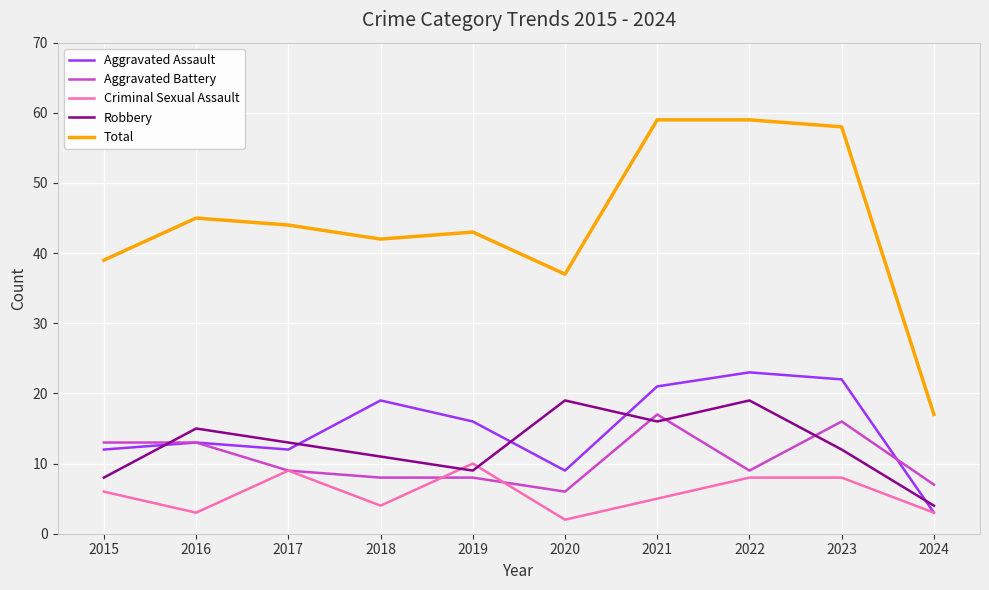

The value of Criminal Sexual Assault at 2015 is 6. True or false?

True